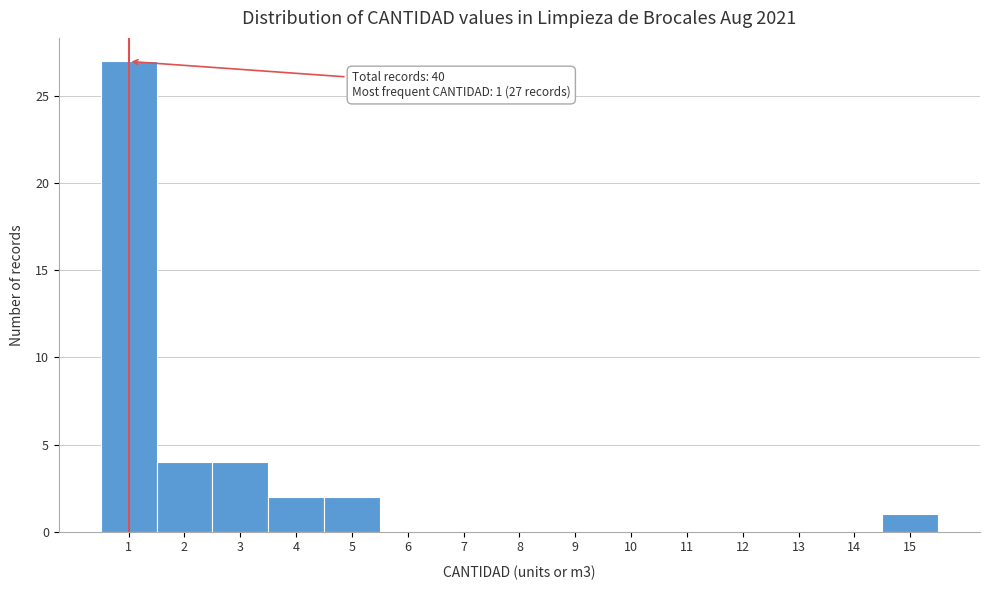

Which range on the x-axis has the tallest bar?

0.5 to 1.5